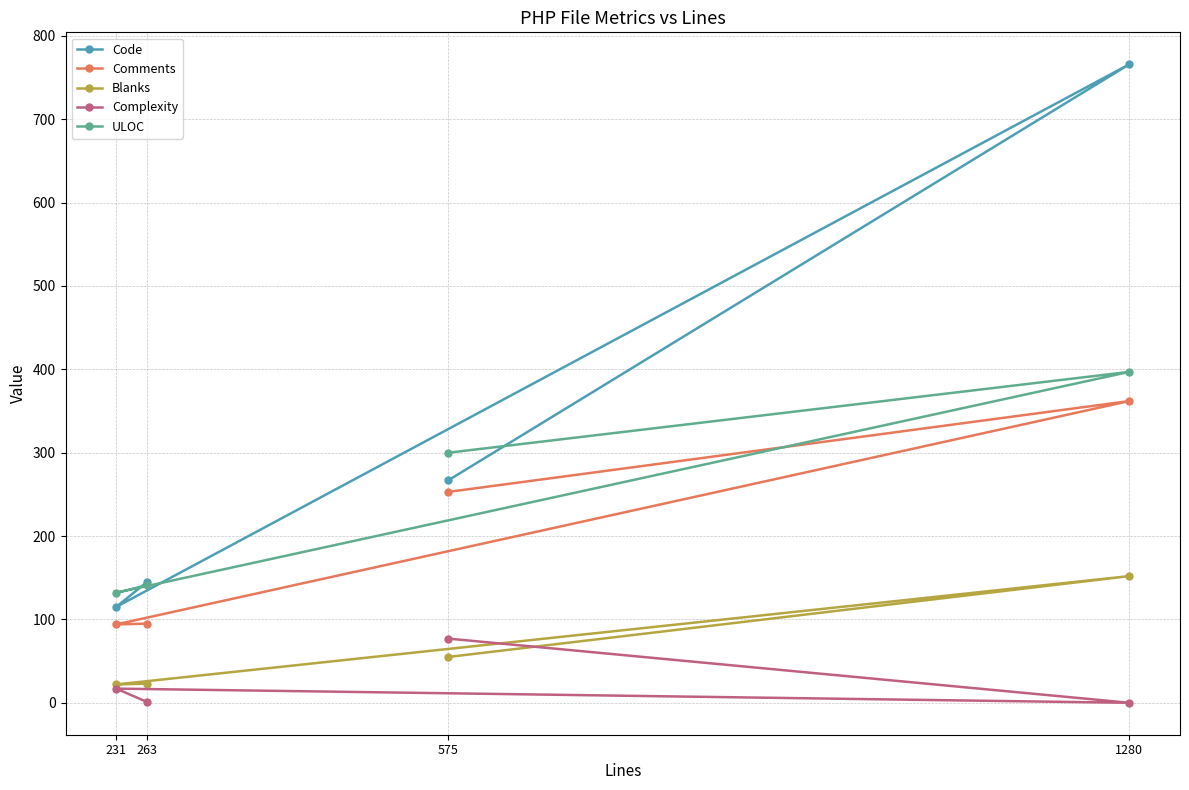

How many values in Complexity are above zero?

3